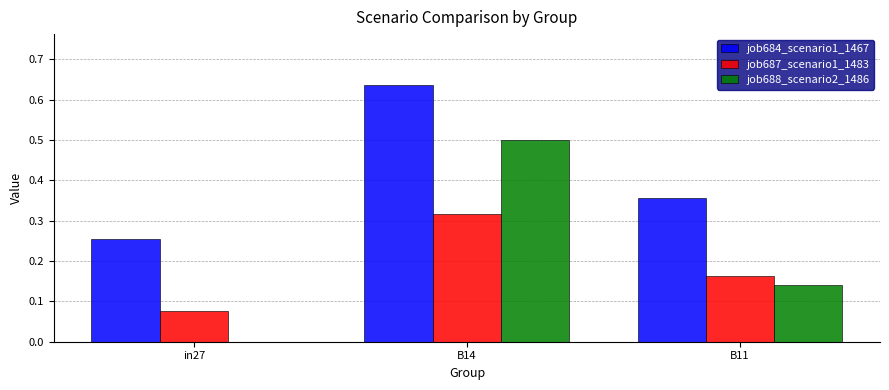

What is the sum of all job684_scenario1_1467 values?

1.2